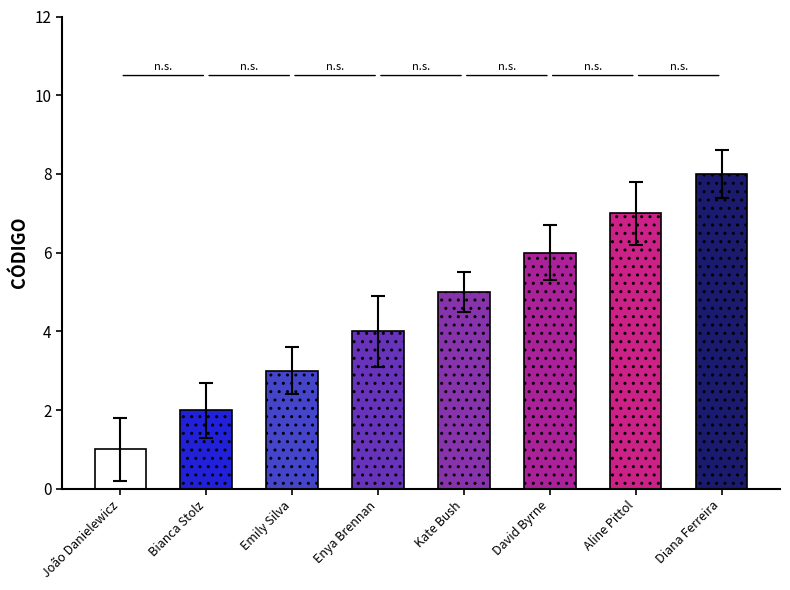

How many bars are there in total?

8